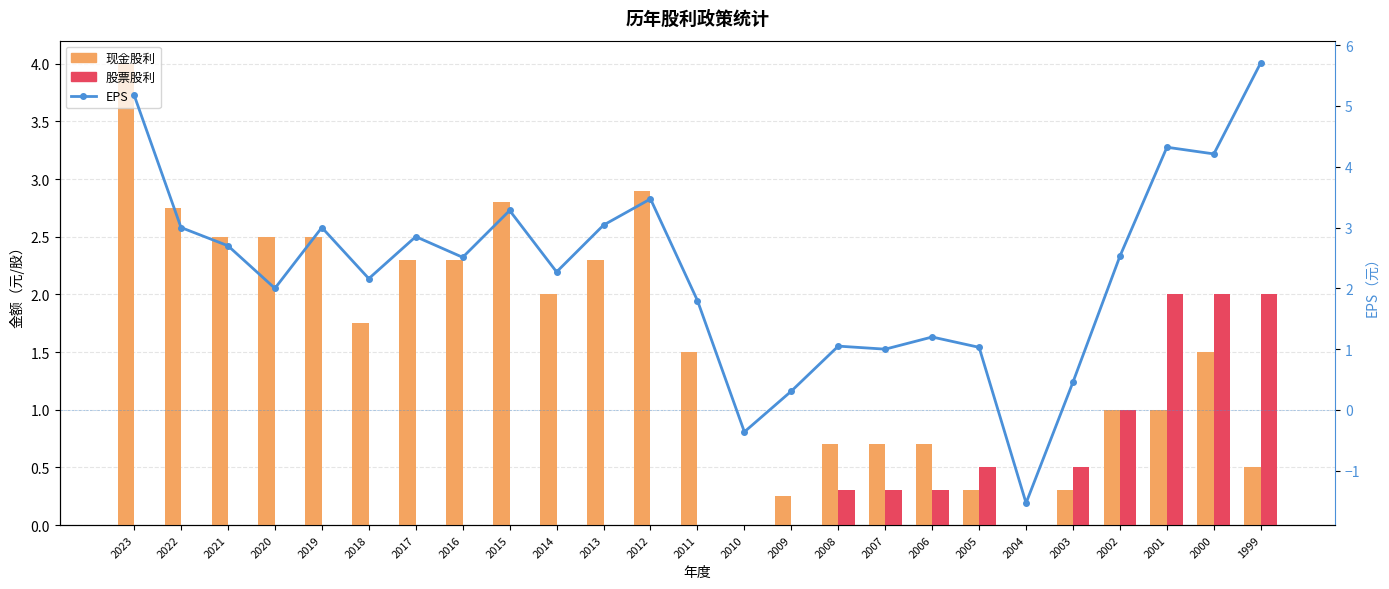

At which category is the sum across all series the highest?

2023